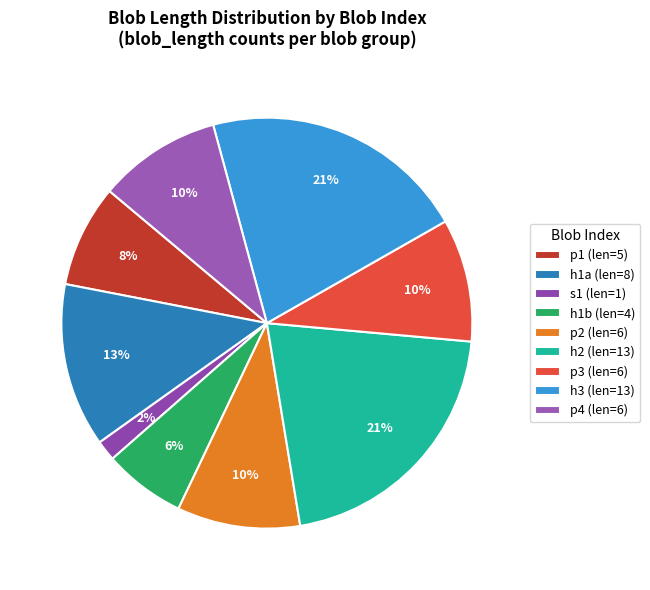

Is the sum of h1b and p2 greater than half?

No